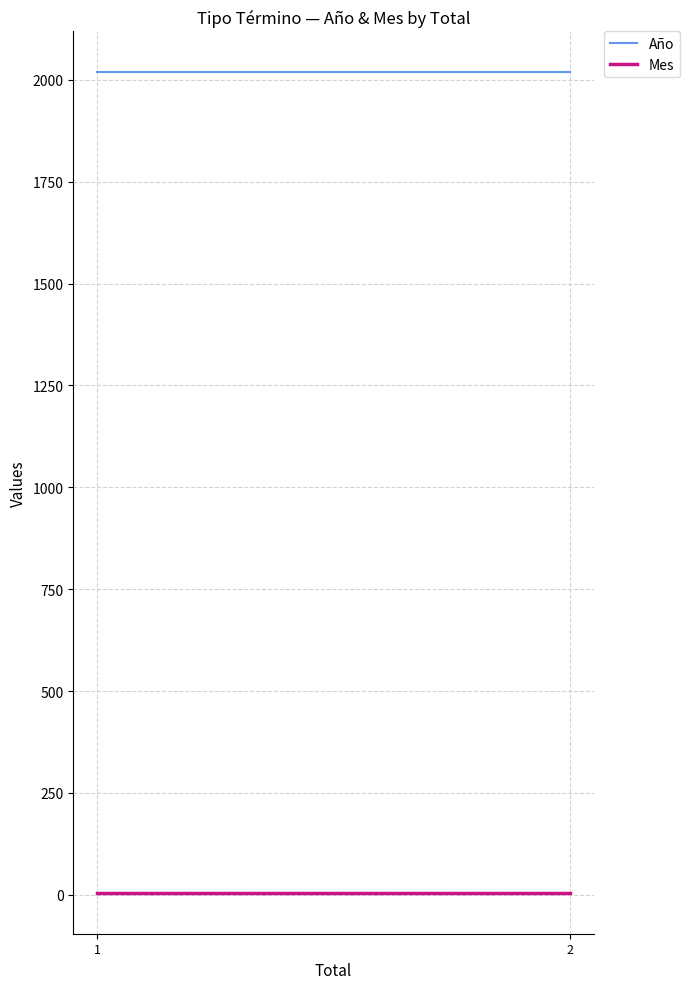

What is the difference between the highest and lowest values at 2?

2013